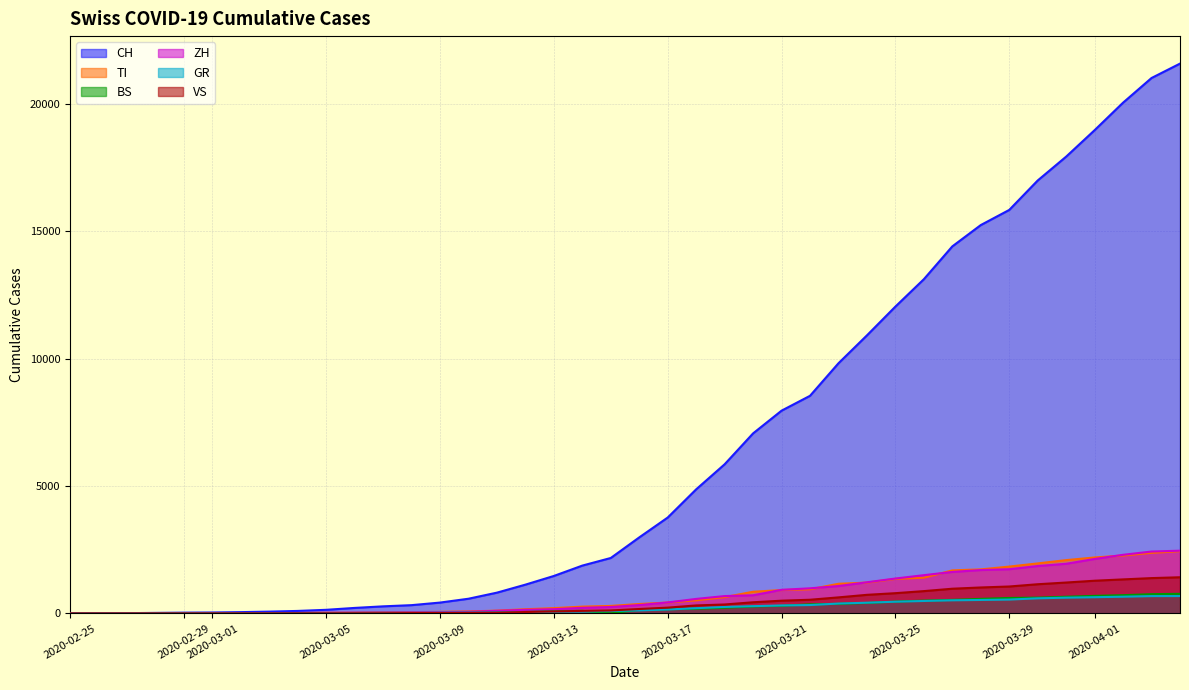

Which series has the largest range (max minus min)?

CH